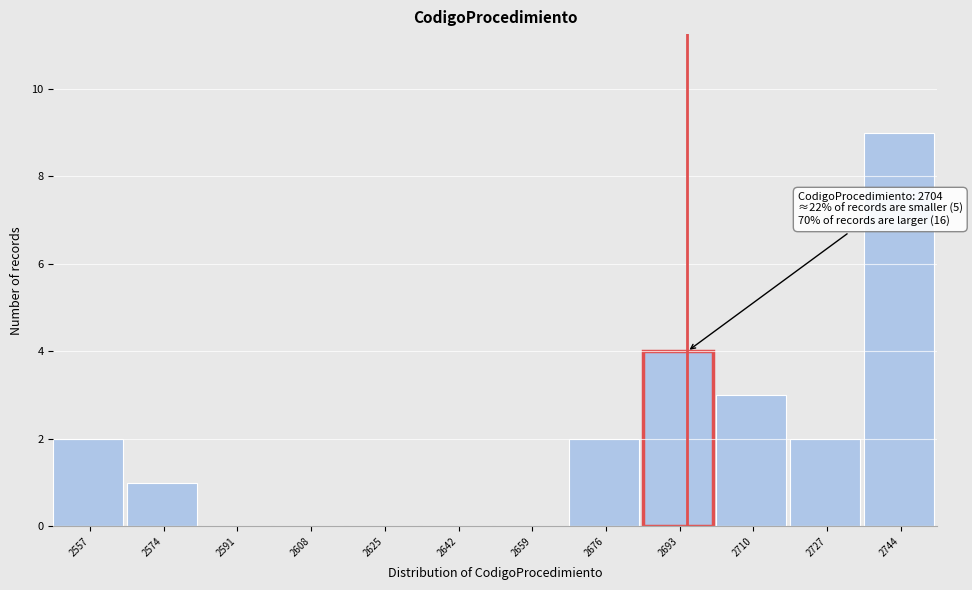

Reading left to right, transcribe all the data shown in this chart.

2557=2	2574=1	2591=0	2608=0	2625=0	2642=0	2659=0	2676=2	2693=4	2710=3	2727=2	2744=9